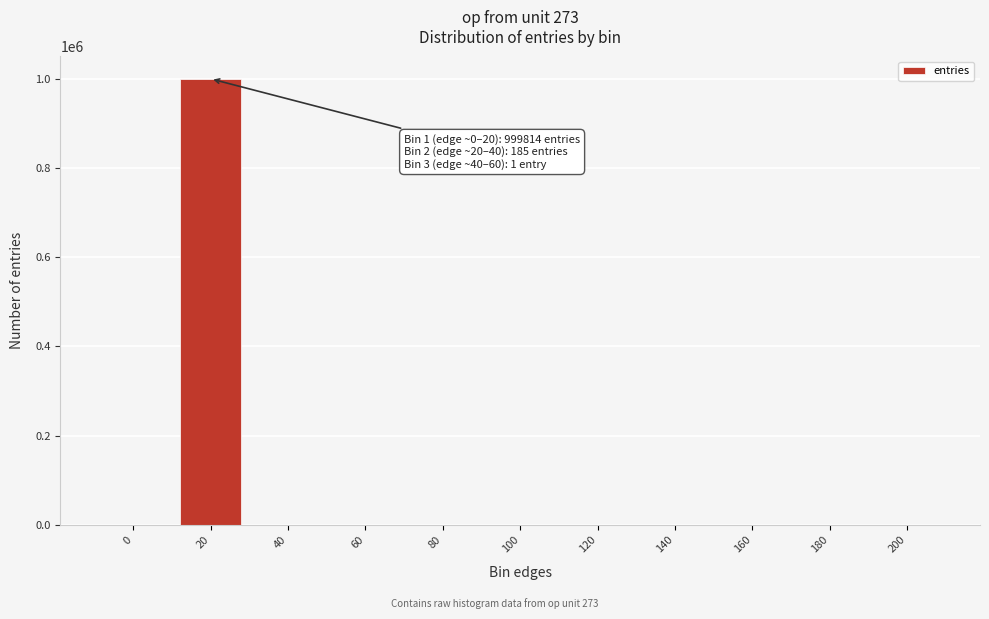

What is the sum of all values?

1000000